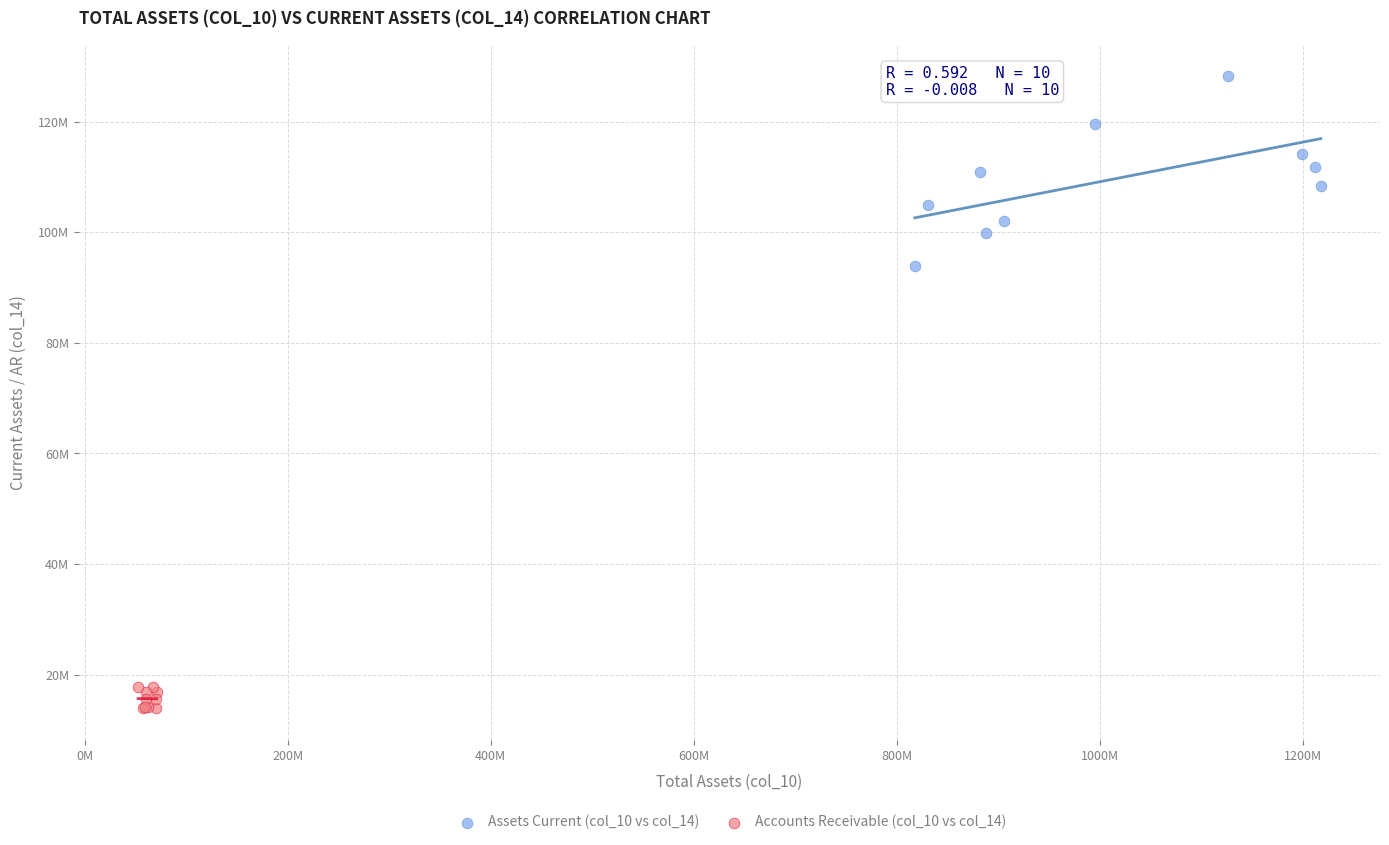

Which series contains the lowest Y value?

Accounts Receivable (col_10 vs col_14)